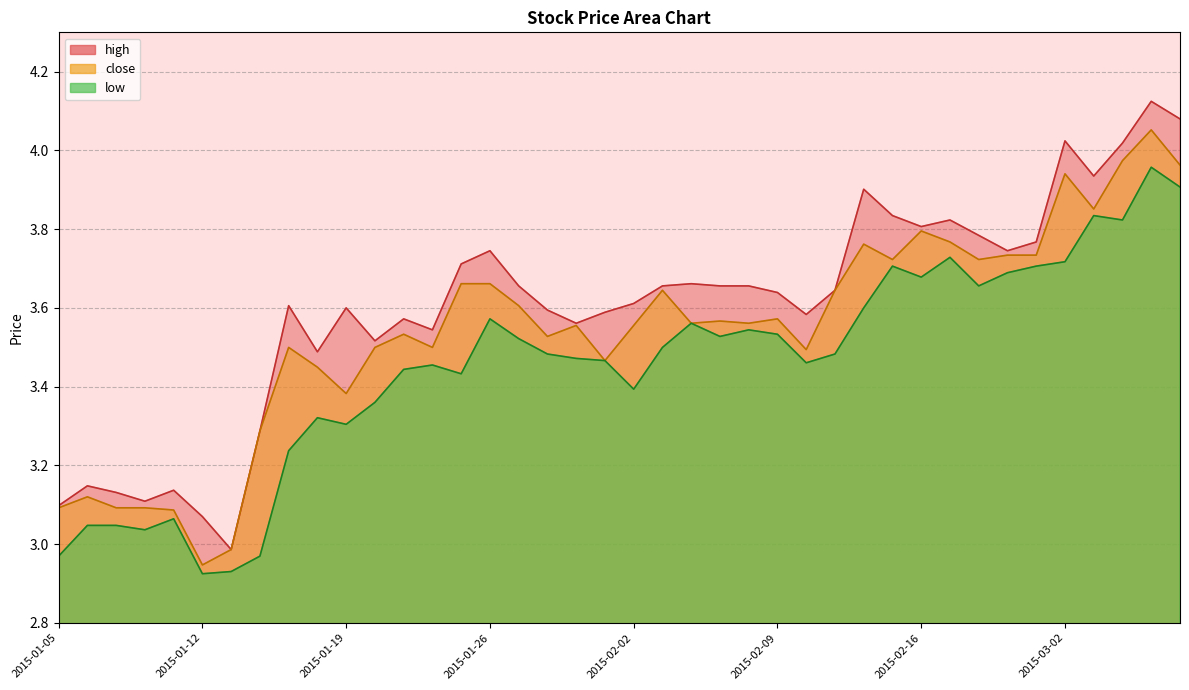

List the series in order of their overall mean, highest first.

high, close, low